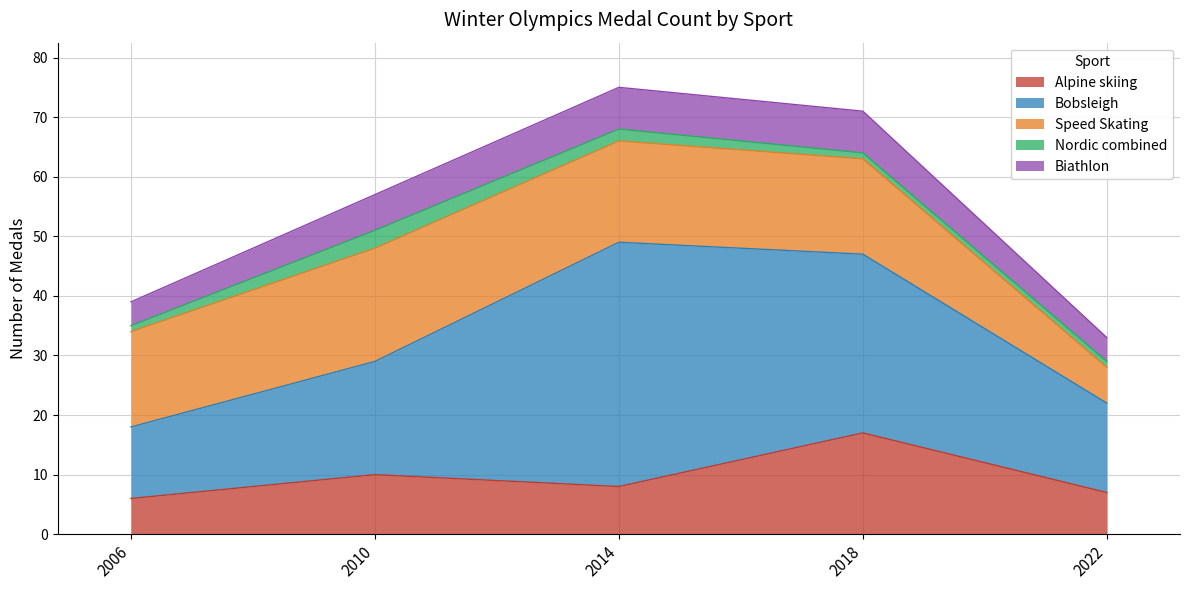

How many Biathlon values are between 4 and 7?

5